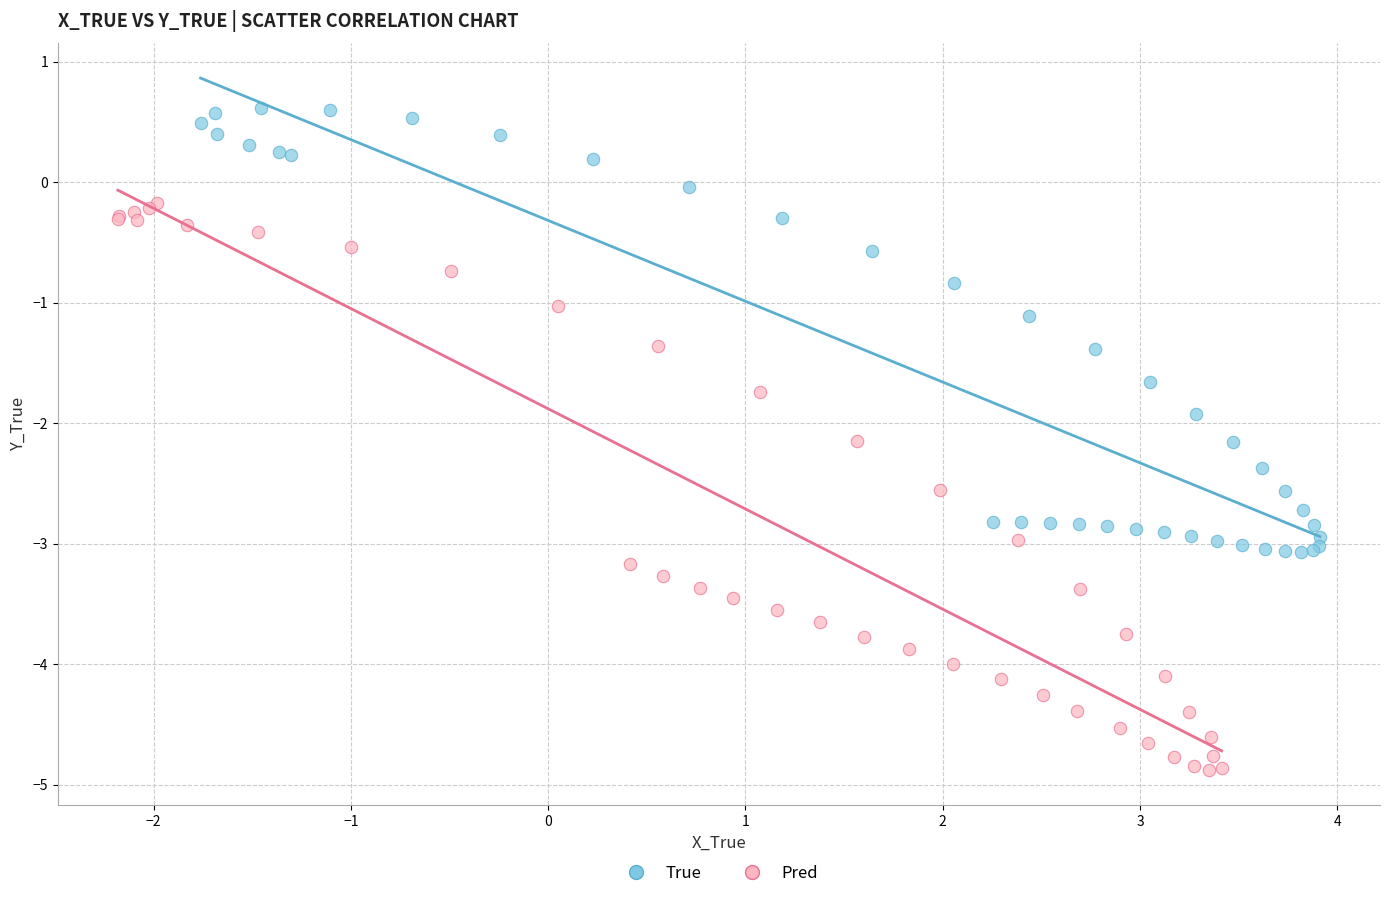

Which series reaches the minimum Y coordinate?

Pred